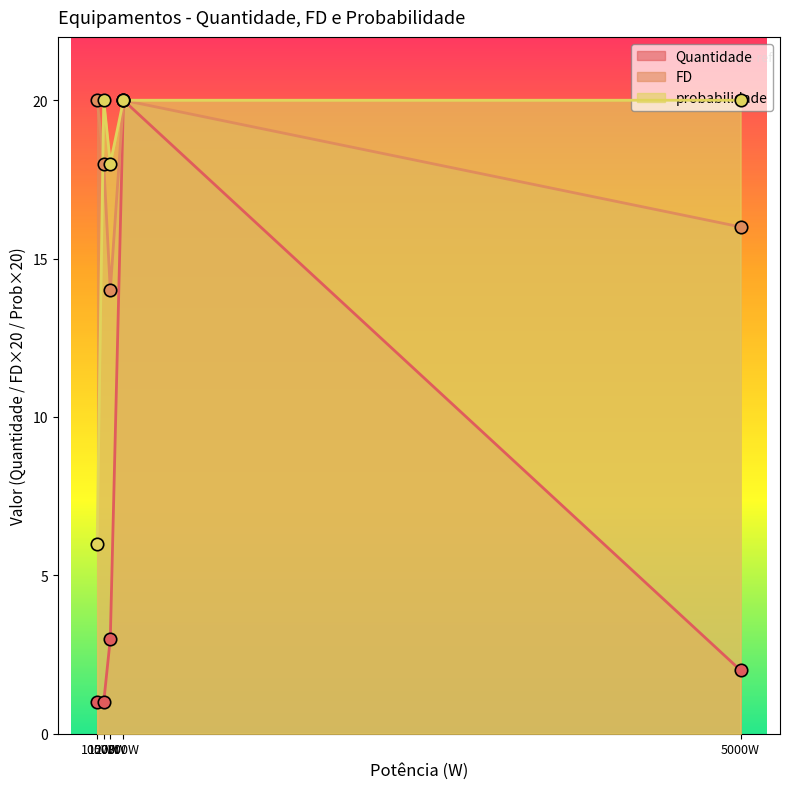

Which series reaches the maximum Y coordinate?

Quantidade